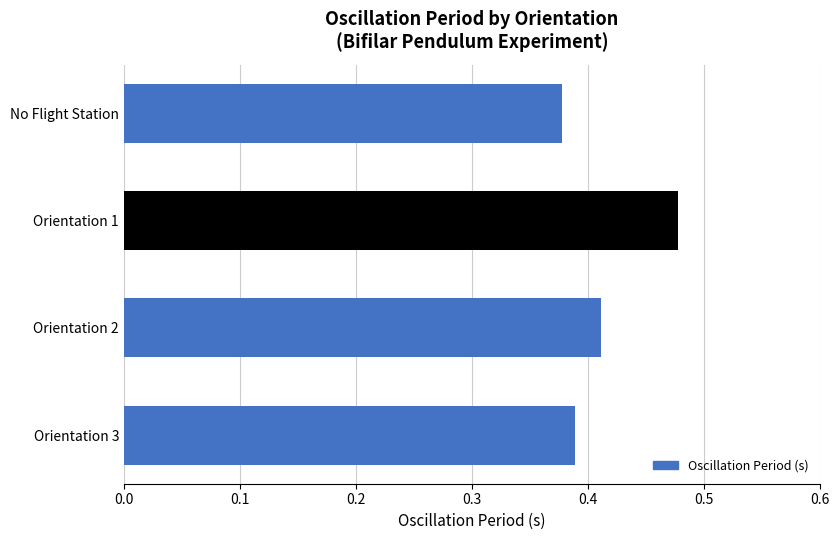

What is the difference between the maximum and minimum values?

0.1